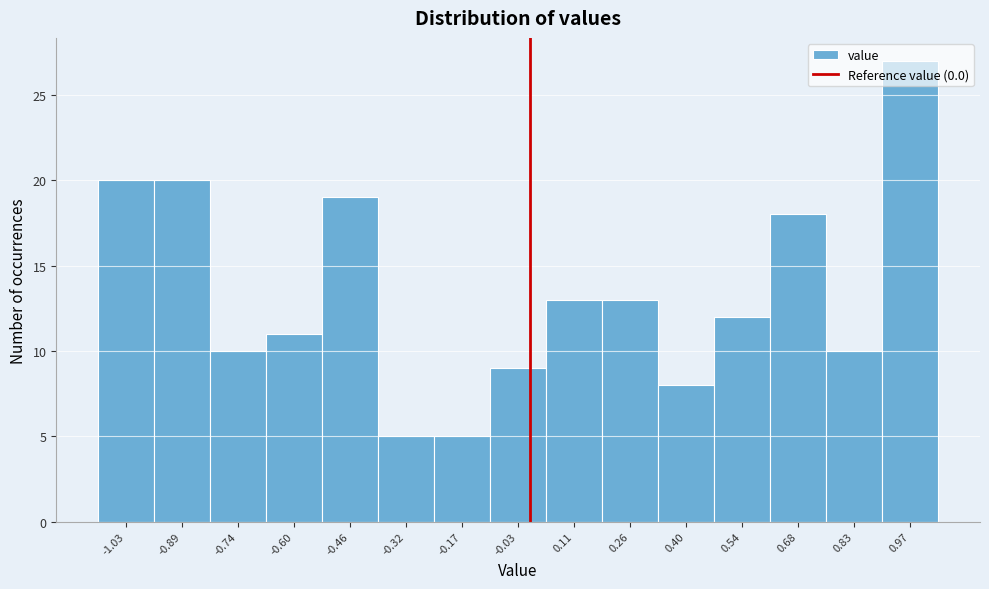

Reading left to right, list every bar in this chart as the range it spans on the x-axis followed by its height. Neither the bar edges nor the heights are printed on the chart, so give them approximately, as read against the axes.

-1.10 to -0.96: 20
-0.96 to -0.82: 20
-0.82 to -0.68: 10
-0.68 to -0.52: 11
-0.52 to -0.38: 19
-0.38 to -0.24: 5
-0.24 to -0.10: 5
-0.10 to 0.04: 9
0.04 to 0.18: 13
0.18 to 0.32: 13
0.32 to 0.46: 8
0.46 to 0.62: 12
0.62 to 0.76: 18
0.76 to 0.90: 10
0.90 to 1.04: 27